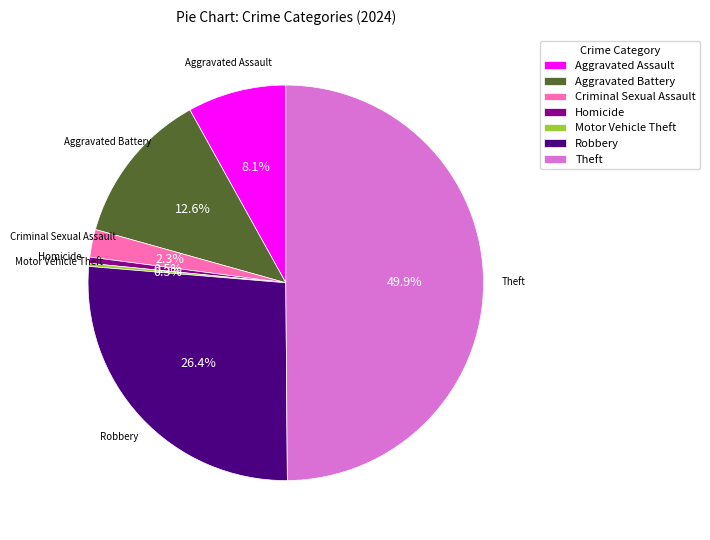

Approximately how many times larger is the value at Aggravated Assault compared to Robbery?

0.3